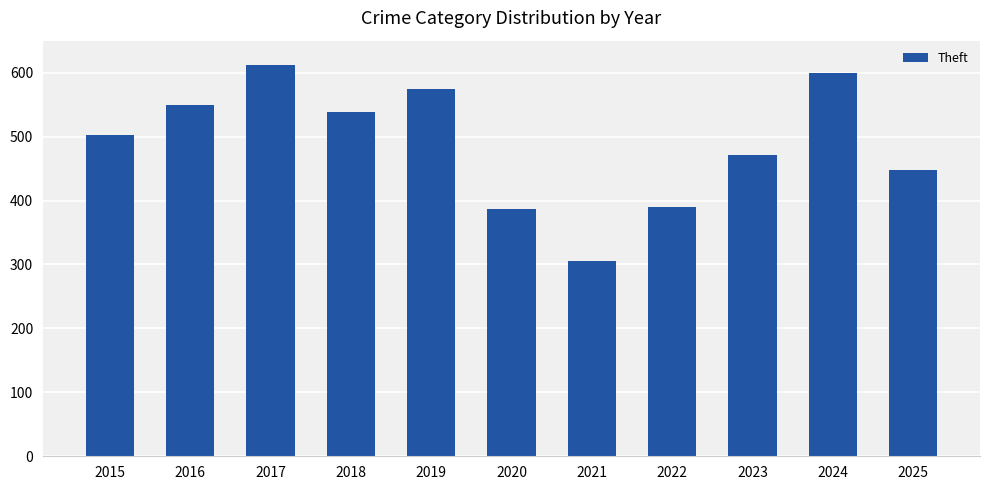

Read the value at 2025, to the nearest 50.

450